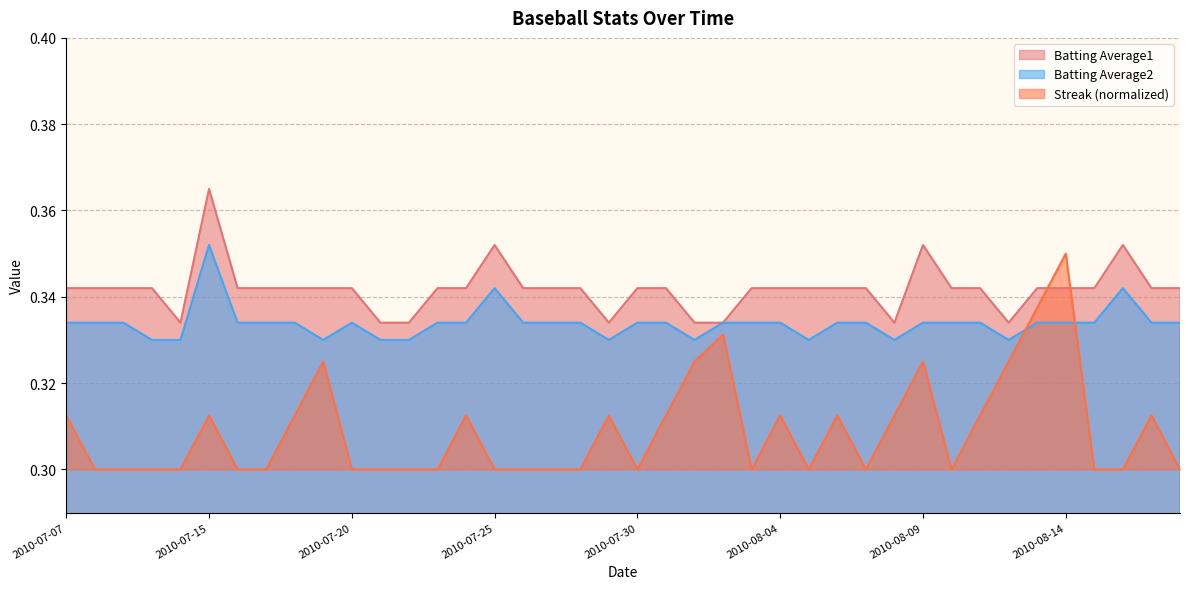

Which category has the lowest value in the Batting Average1 series?

2010-07-11